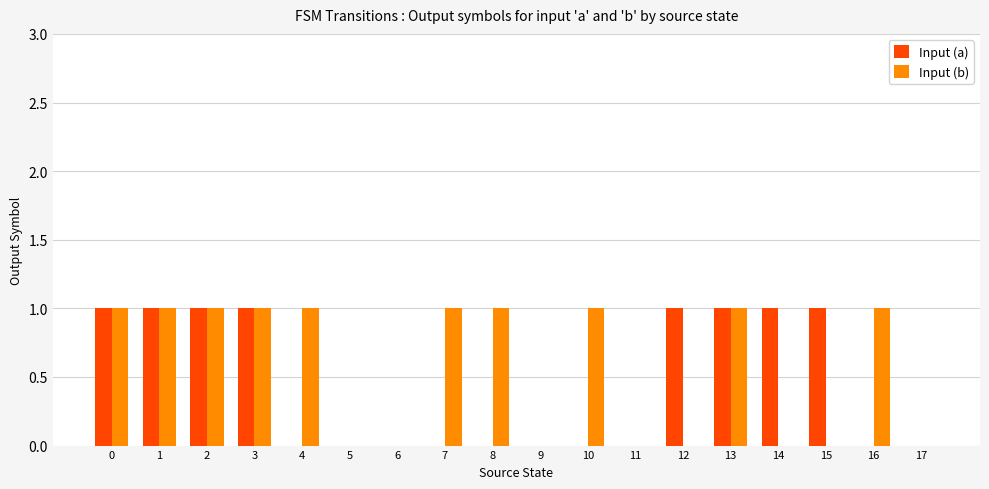

Is it true that Input (a) equals 1 at 1?

True